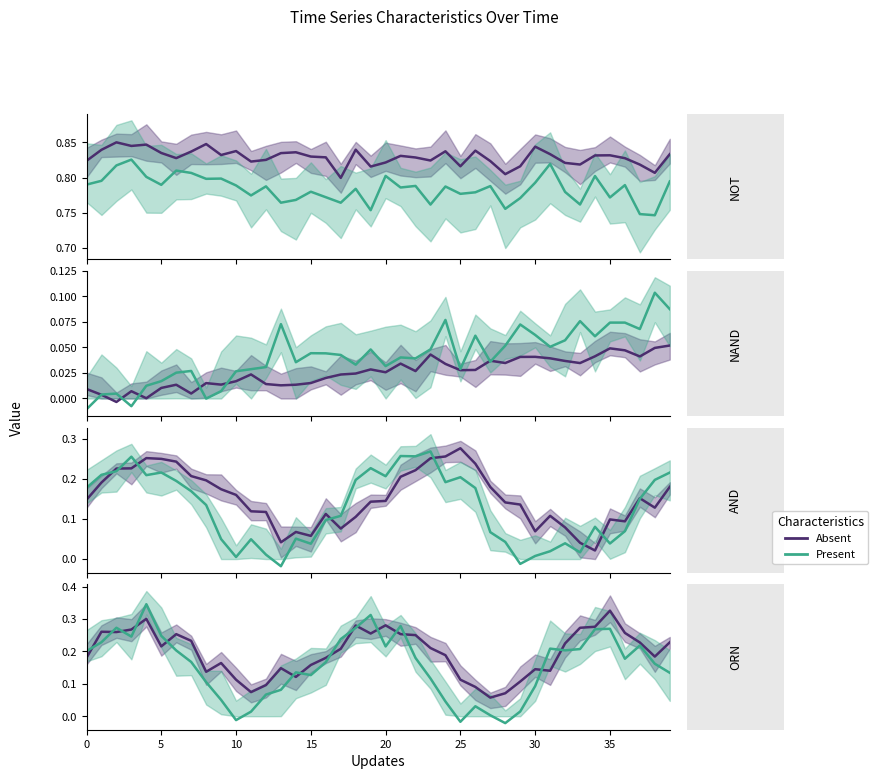

How many distinct data groups are displayed?

2